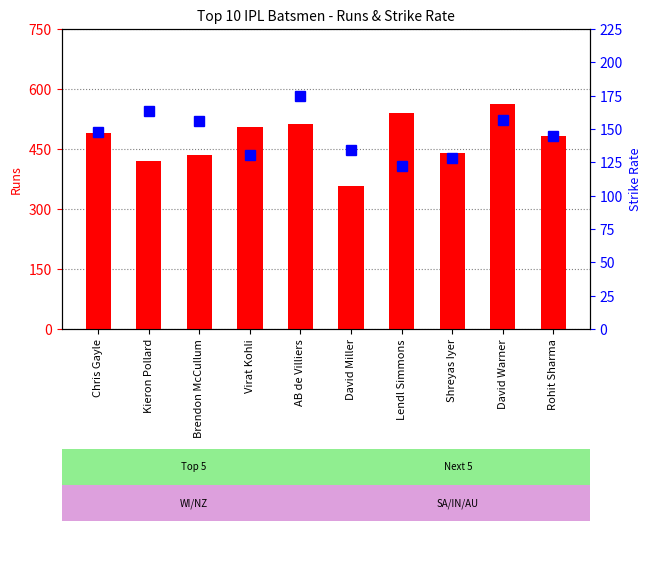

What is the sum of the percentile rank within the sample values at Chris Gayle and Shreyas Iyer?

275.8